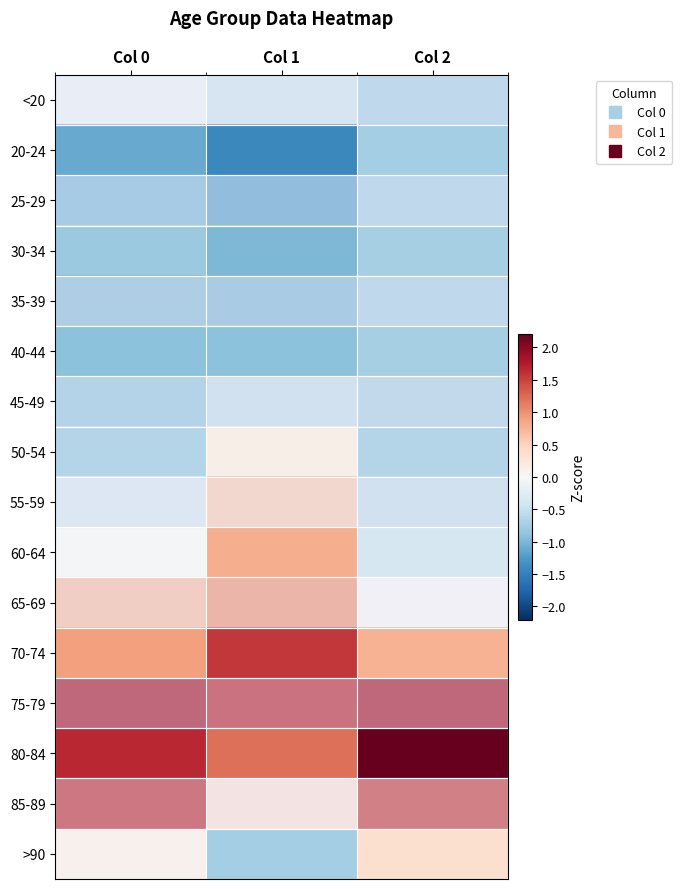

At which category does the chart reach its peak across all series?

Col 2